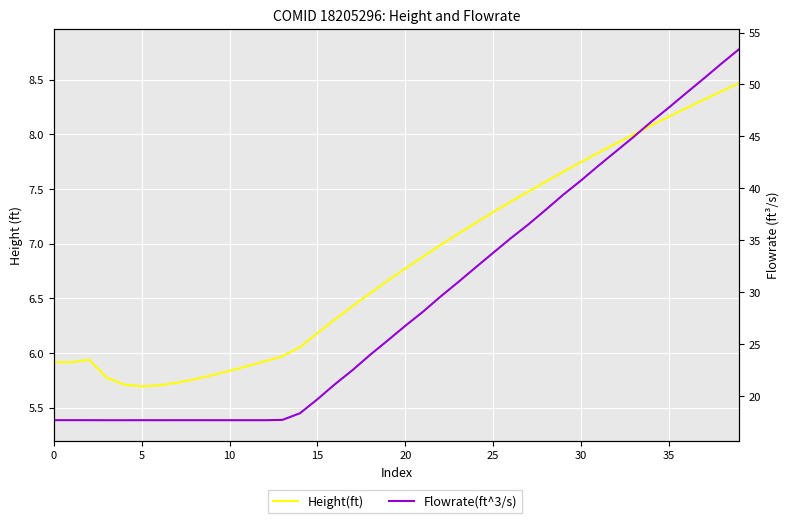

What is the average value of the Height(ft) series?

6.8